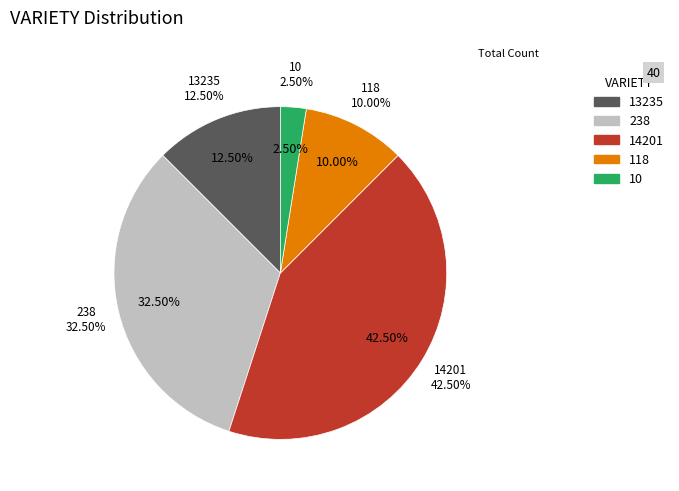

What is the largest slice in the pie chart?

14201